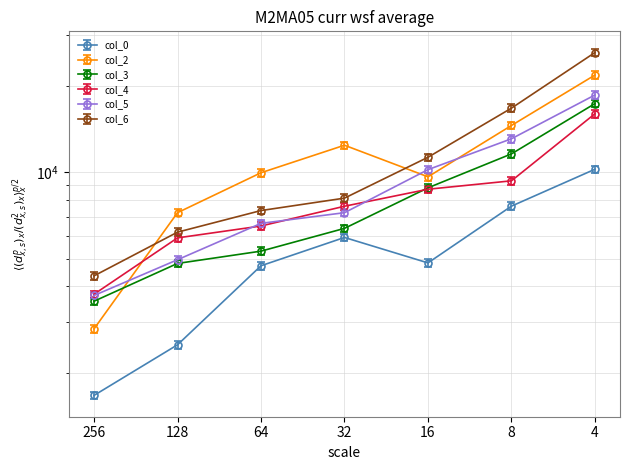

The value of col_5 at 64 is 6630.8. True or false?

True